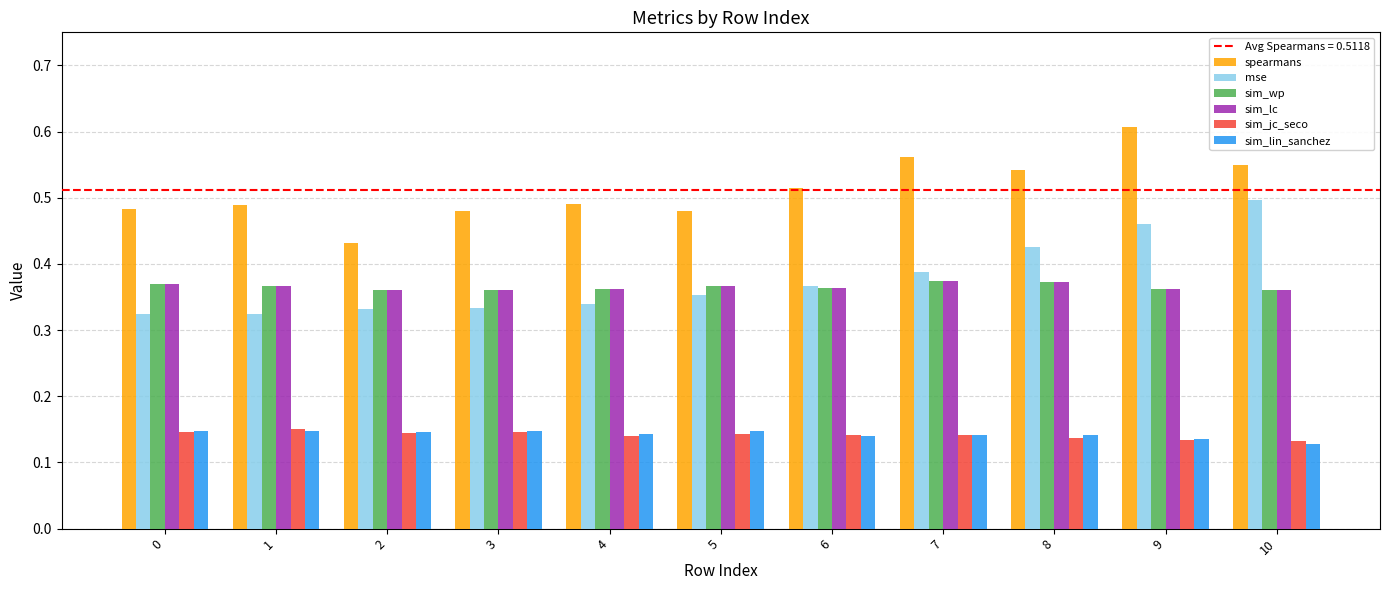

Between 3 and 8, which series saw the biggest shift?

mse